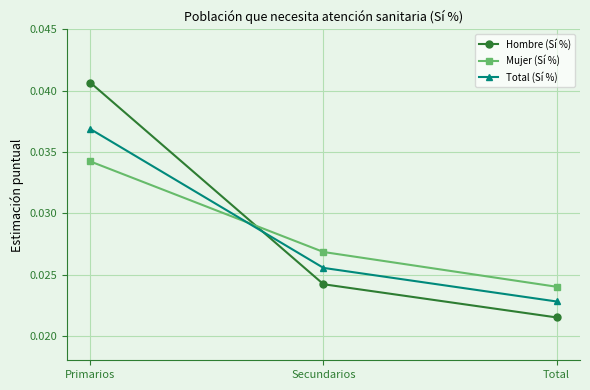

Between Secundarios and Total, which series saw the biggest shift?

Mujer (Sí %)